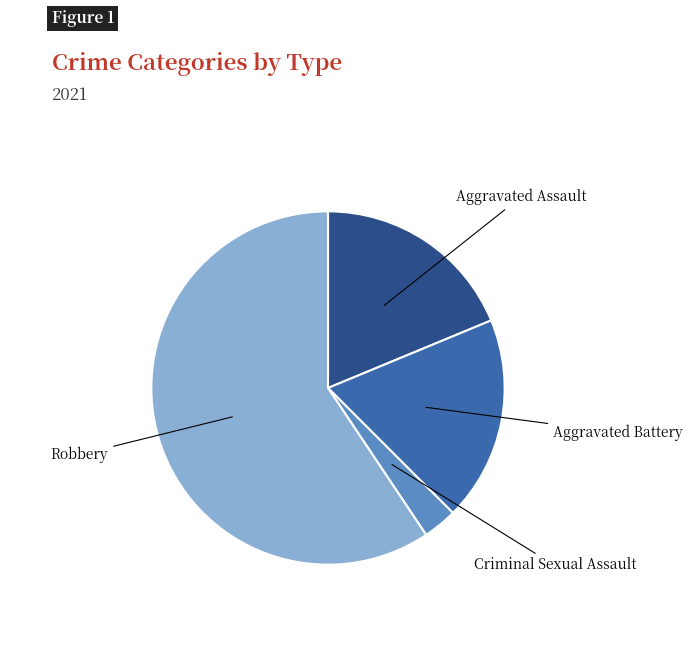

Is there a majority slice in this chart?

Yes